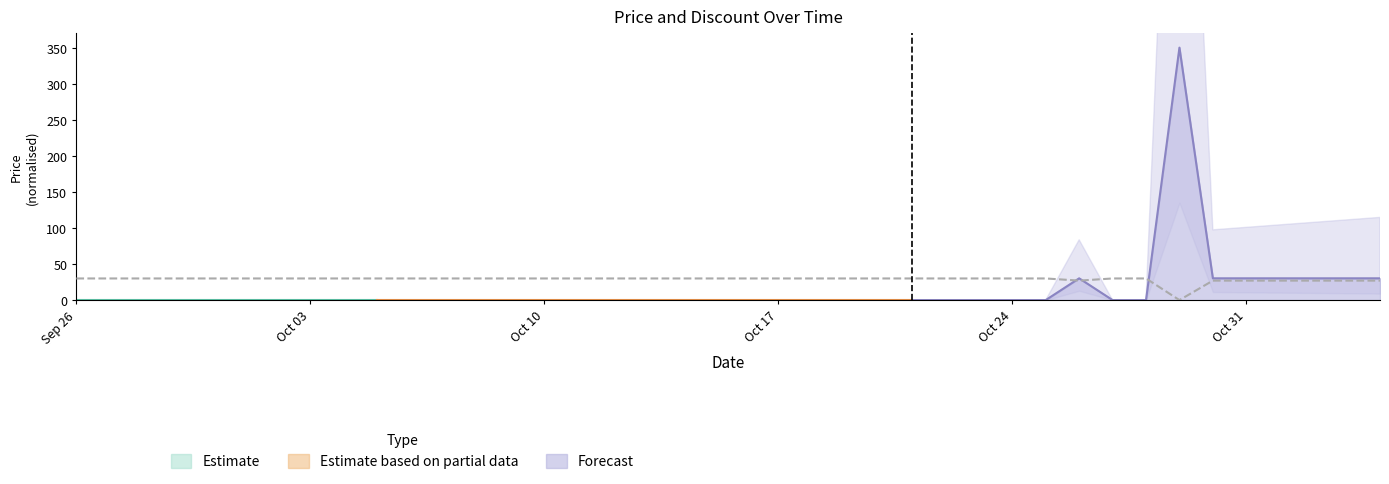

Reading left to right, extract all data points from this chart.

30.0	30.0	30.0	30.0	30.0	30.0	30.0	30.0	30.0	30.0	30.0	30.0	30.0	30.0	30.0	30.0	30.0	30.0	30.0	30.0	30.0	30.0	30.0	30.0	30.0	30.0	30.0	30.0	30.0	30.0	27.0	30.0	30.0	0.0	27.0	27.0	27.0	27.0	27.0	27.0